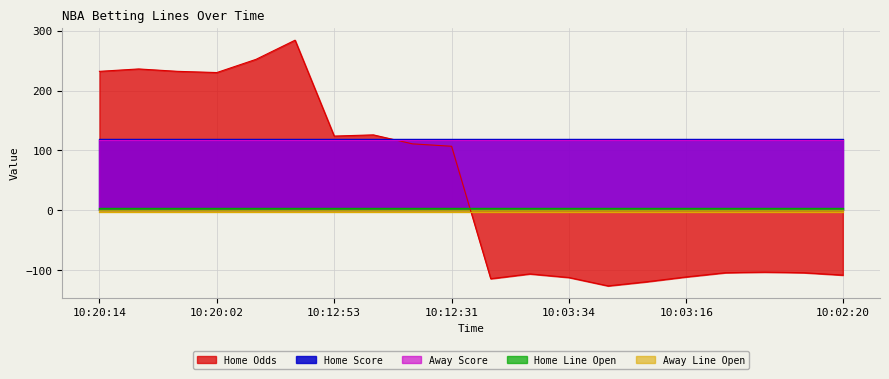

Reading right to left, what are all the values shown in this chart?

Home Odds: 10:02:20=-108.0	10:02:34=-104.0	10:02:59=-103.0	10:03:09=-104.0	10:03:16=-111.0	10:03:19=-119.0	10:03:28=-126.0	10:03:34=-112.0	10:03:46=-106.0	10:03:49=-114.0	10:12:31=107.0	10:12:40=111.0	10:12:46=126.0	10:12:53=124.0	10:19:47=284.0	10:19:56=252.0	10:20:02=230.0	10:20:08=232.0	10:20:11=236.0	10:20:14=232.0
Home Score: 10:02:20=119.0	10:02:34=119.0	10:02:59=119.0	10:03:09=119.0	10:03:16=119.0	10:03:19=119.0	10:03:28=119.0	10:03:34=119.0	10:03:46=119.0	10:03:49=119.0	10:12:31=119.0	10:12:40=119.0	10:12:46=119.0	10:12:53=119.0	10:19:47=119.0	10:19:56=119.0	10:20:02=119.0	10:20:08=119.0	10:20:11=119.0	10:20:14=119.0
Away Score: 10:02:20=118.0	10:02:34=118.0	10:02:59=118.0	10:03:09=118.0	10:03:16=118.0	10:03:19=118.0	10:03:28=118.0	10:03:34=118.0	10:03:46=118.0	10:03:49=118.0	10:12:31=118.0	10:12:40=118.0	10:12:46=118.0	10:12:53=118.0	10:19:47=118.0	10:19:56=118.0	10:20:02=118.0	10:20:08=118.0	10:20:11=118.0	10:20:14=118.0
Home Line Open: 10:02:20=3.5	10:02:34=3.5	10:02:59=3.5	10:03:09=3.5	10:03:16=3.5	10:03:19=3.5	10:03:28=3.5	10:03:34=3.5	10:03:46=3.5	10:03:49=3.5	10:12:31=3.5	10:12:40=3.5	10:12:46=3.5	10:12:53=3.5	10:19:47=3.5	10:19:56=3.5	10:20:02=3.5	10:20:08=3.5	10:20:11=3.5	10:20:14=3.5
Away Line Open: 10:02:20=-3.5	10:02:34=-3.5	10:02:59=-3.5	10:03:09=-3.5	10:03:16=-3.5	10:03:19=-3.5	10:03:28=-3.5	10:03:34=-3.5	10:03:46=-3.5	10:03:49=-3.5	10:12:31=-3.5	10:12:40=-3.5	10:12:46=-3.5	10:12:53=-3.5	10:19:47=-3.5	10:19:56=-3.5	10:20:02=-3.5	10:20:08=-3.5	10:20:11=-3.5	10:20:14=-3.5